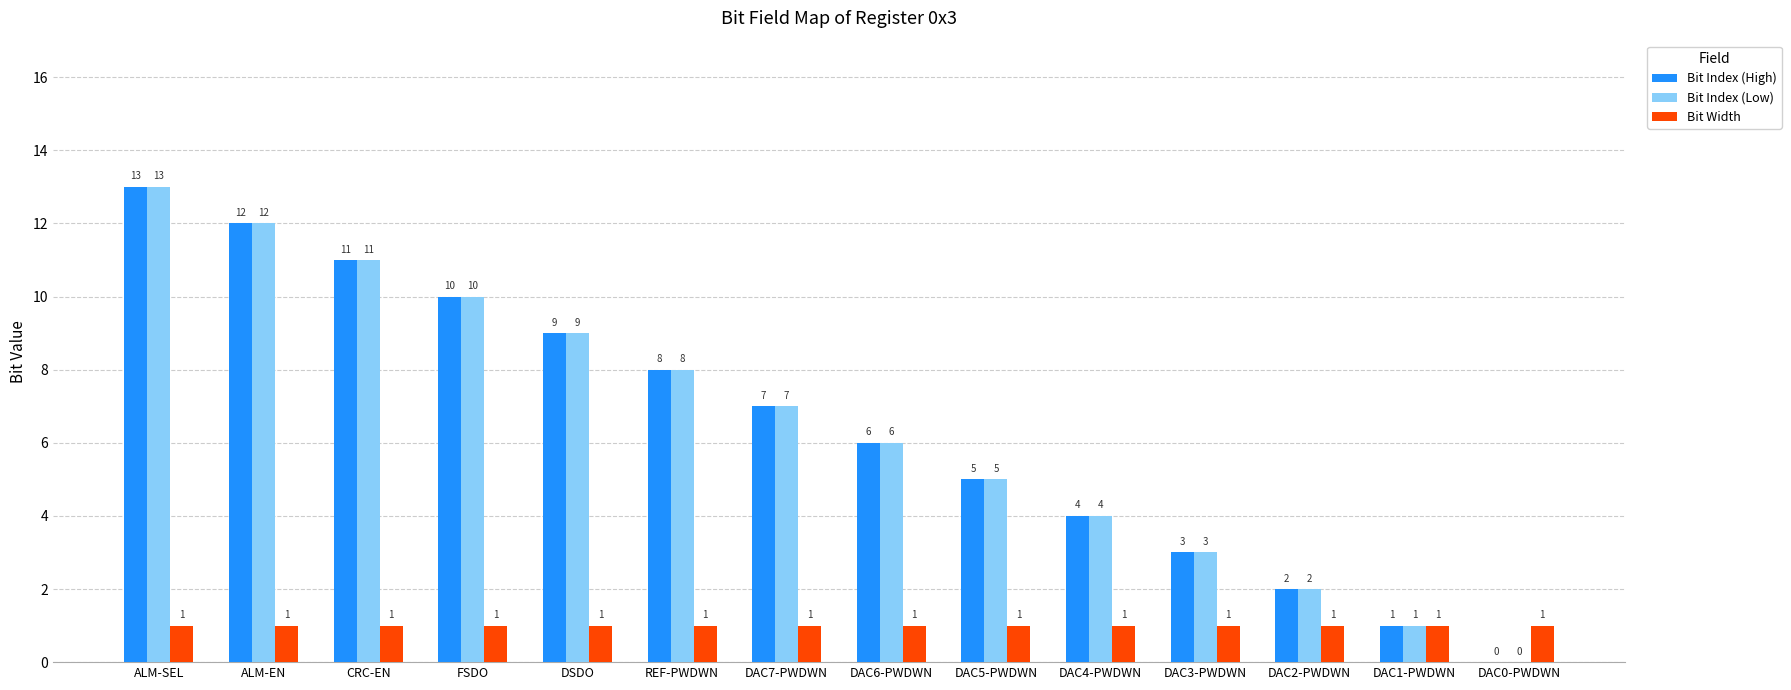

Reading left to right, extract all data points from this chart.

Bit Index (High): 13	12	11	10	9	8	7	6	5	4	3	2	1	0
Bit Index (Low): 13	12	11	10	9	8	7	6	5	4	3	2	1	0
Bit Width: 1	1	1	1	1	1	1	1	1	1	1	1	1	1